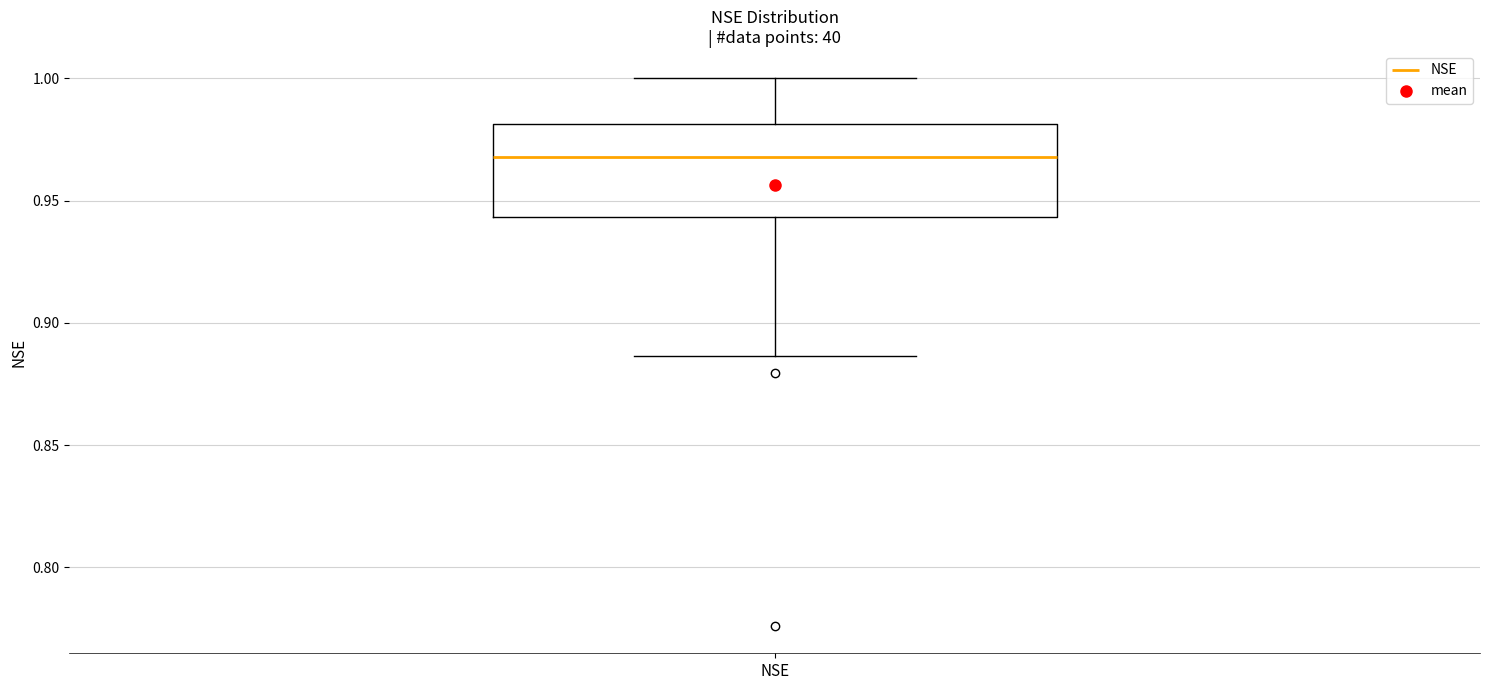

Where is the lower edge of the box for NSE on the y-axis? The values are not printed on the chart, so give them approximately, as read against the axis.

0.945